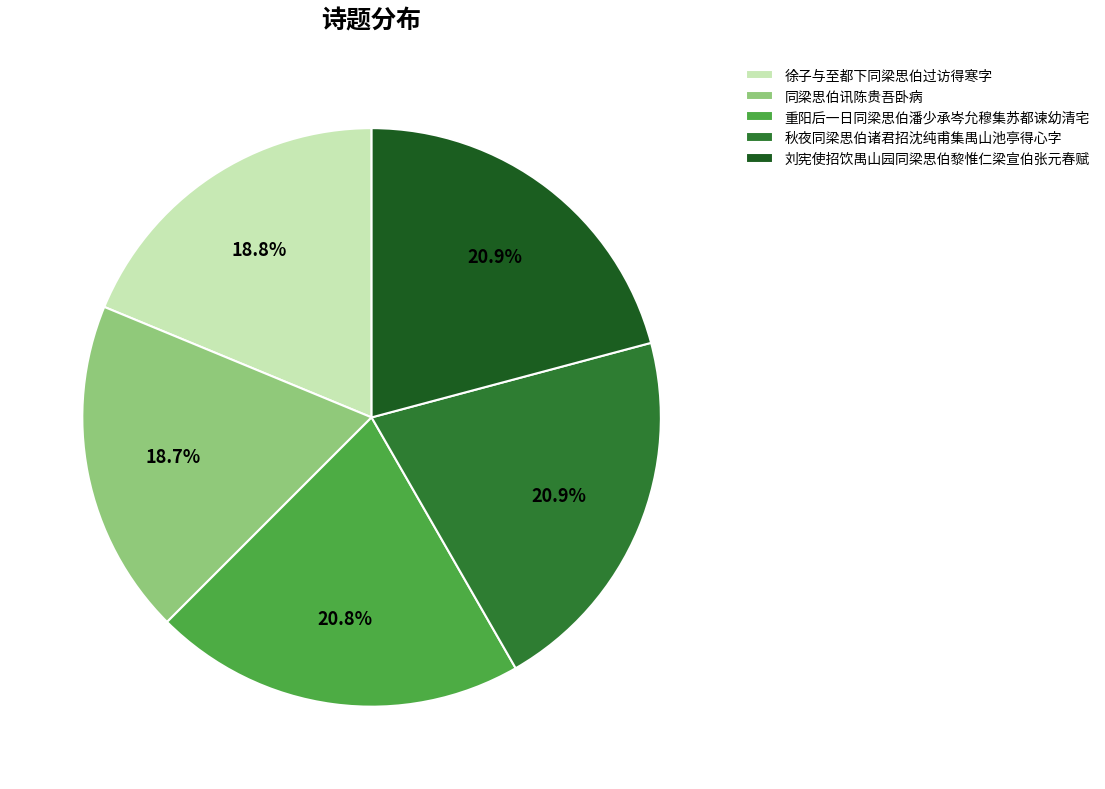

What is the ratio of the value at 重阳后一日同梁思伯潘少承岑允穆集苏都谏幼清宅 to the value at 徐子与至都下同梁思伯过访得寒字?

1.1